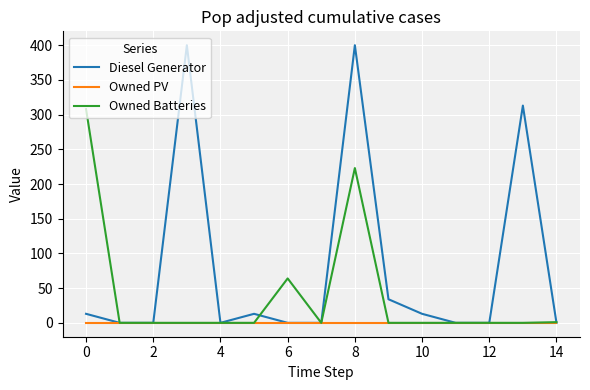

Rank the series by their maximum value, from highest to lowest.

Diesel Generator, Owned Batteries, Owned PV